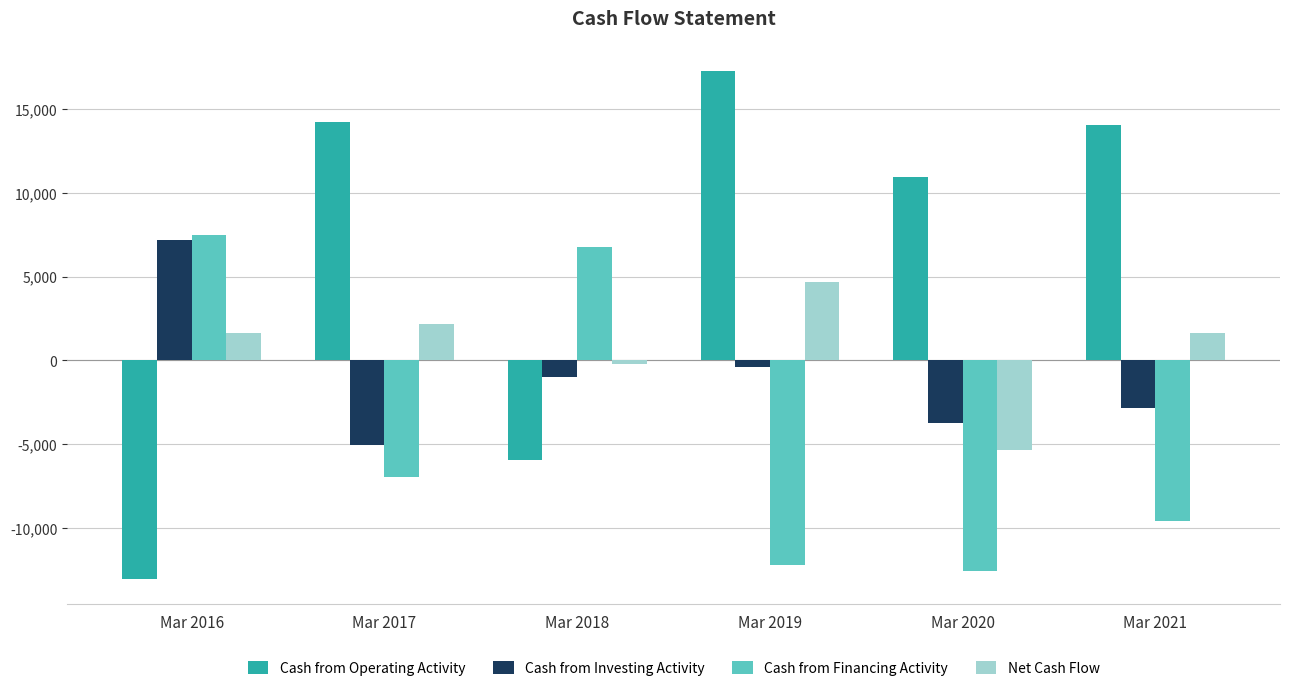

Rank the series at Mar 2020 from lowest to highest value.

Cash from Financing Activity, Net Cash Flow, Cash from Investing Activity, Cash from Operating Activity